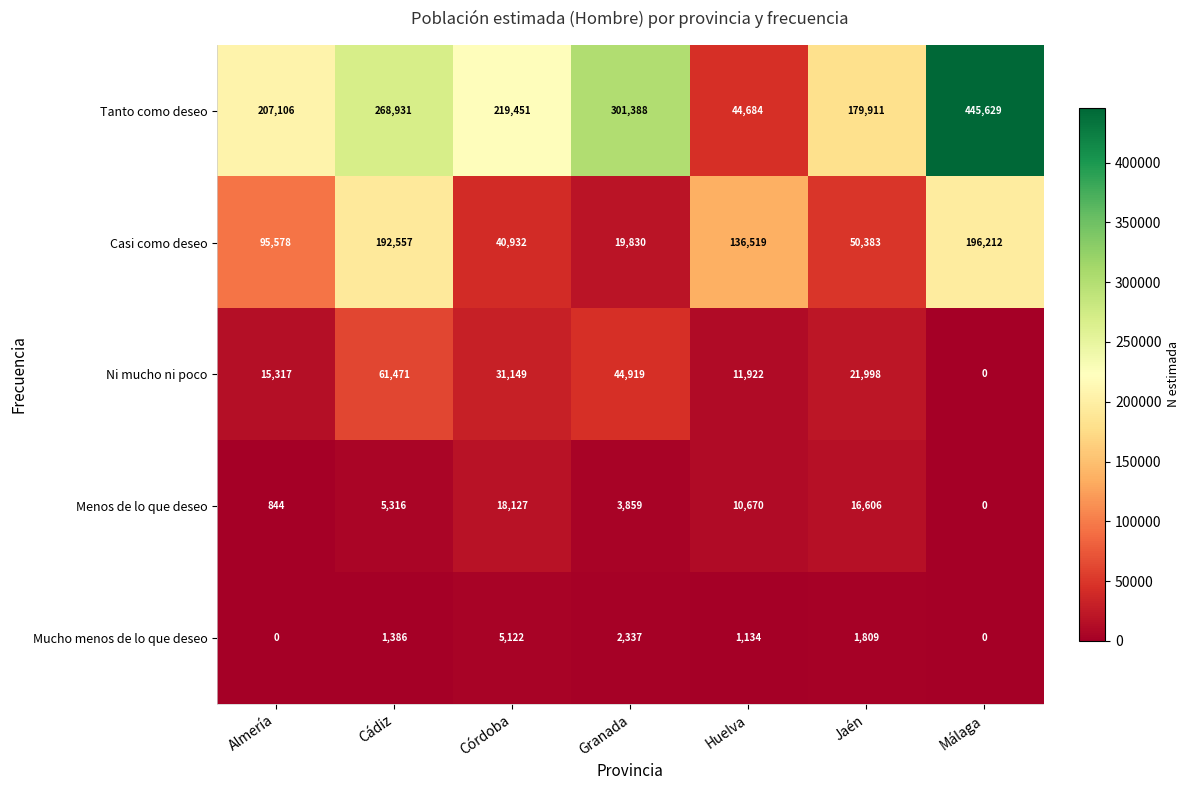

What is the difference between the highest and lowest values at Cádiz?

267545